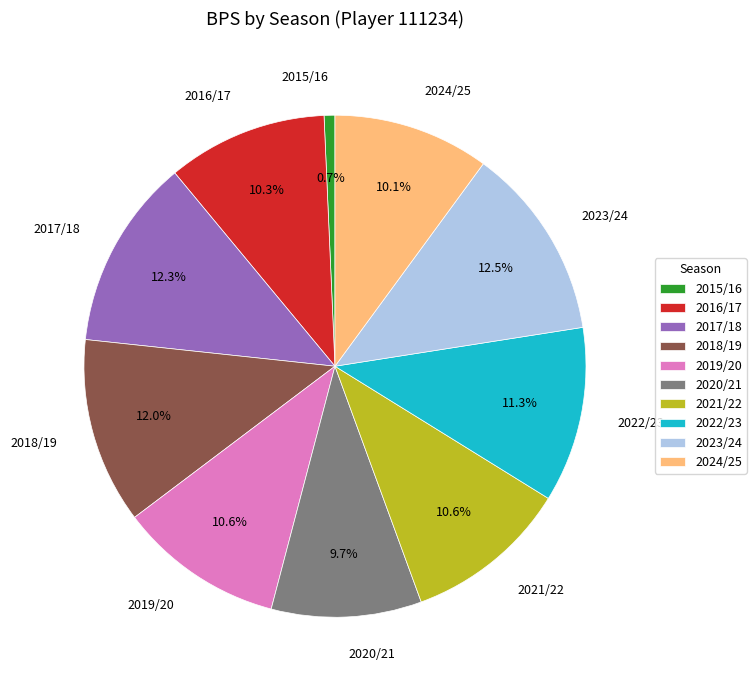

Which slice is the smallest?

2015/16